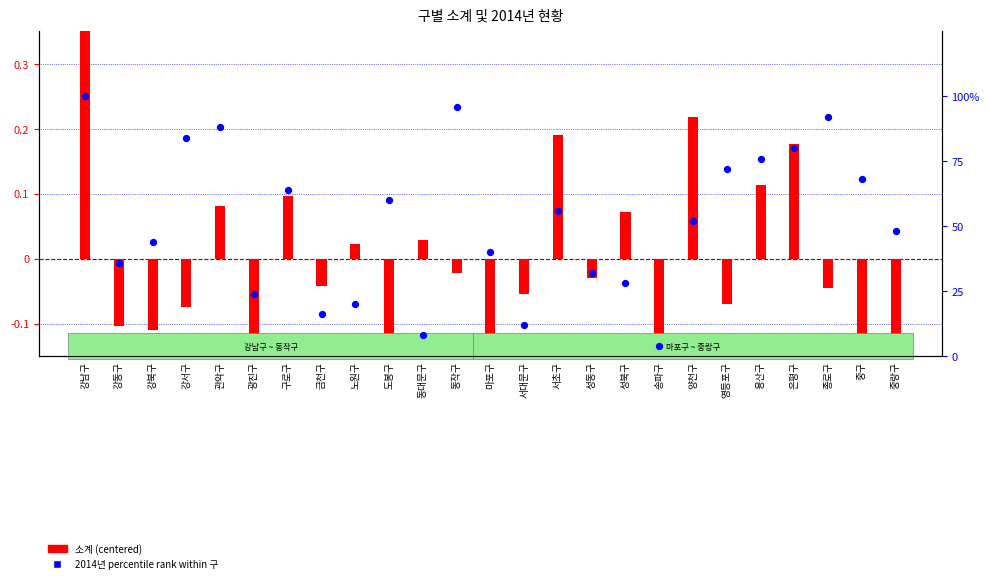

At which category is the sum across all series the highest?

강남구